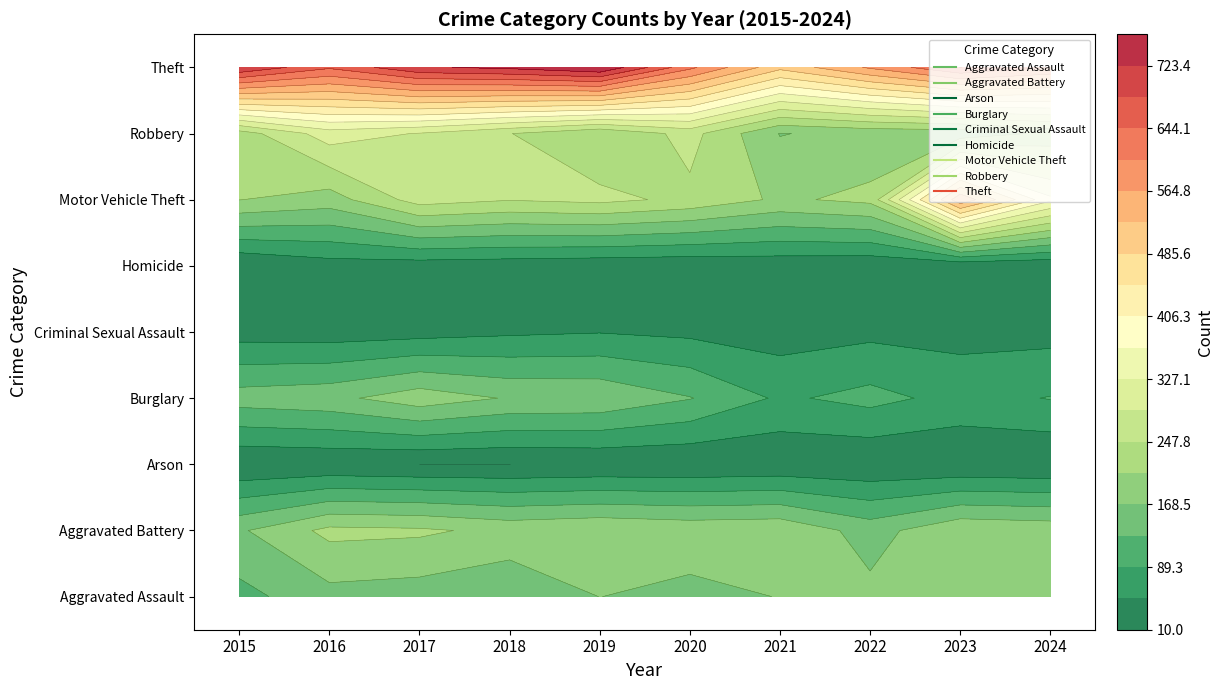

The Aggravated Assault series shows 170 at 2021. True or false?

True